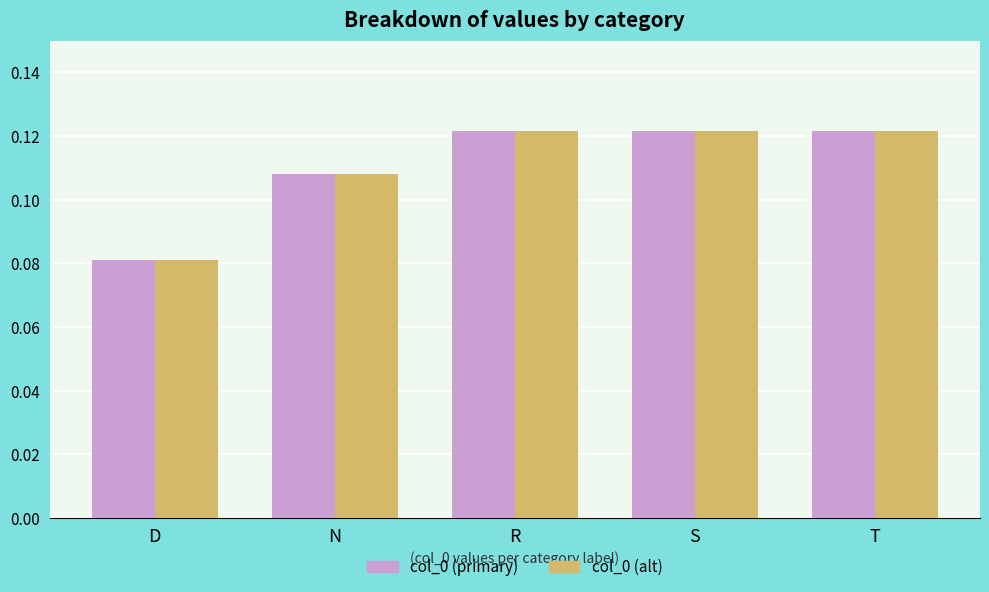

The value of col_0 (primary) at S is 0.0. True or false?

False